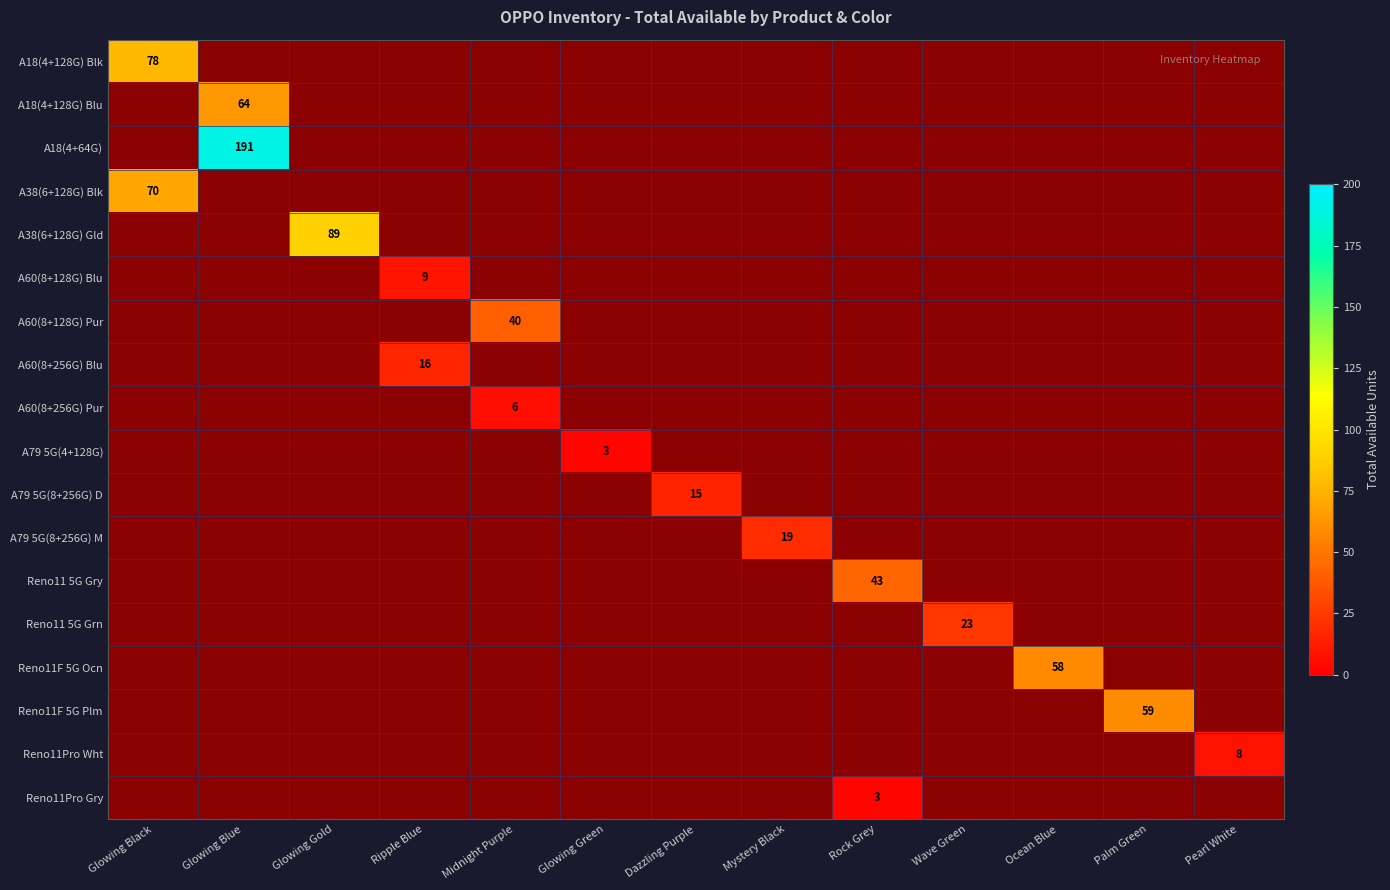

The value of A60(8+256G) Pur at Rock Grey is 0. True or false?

True